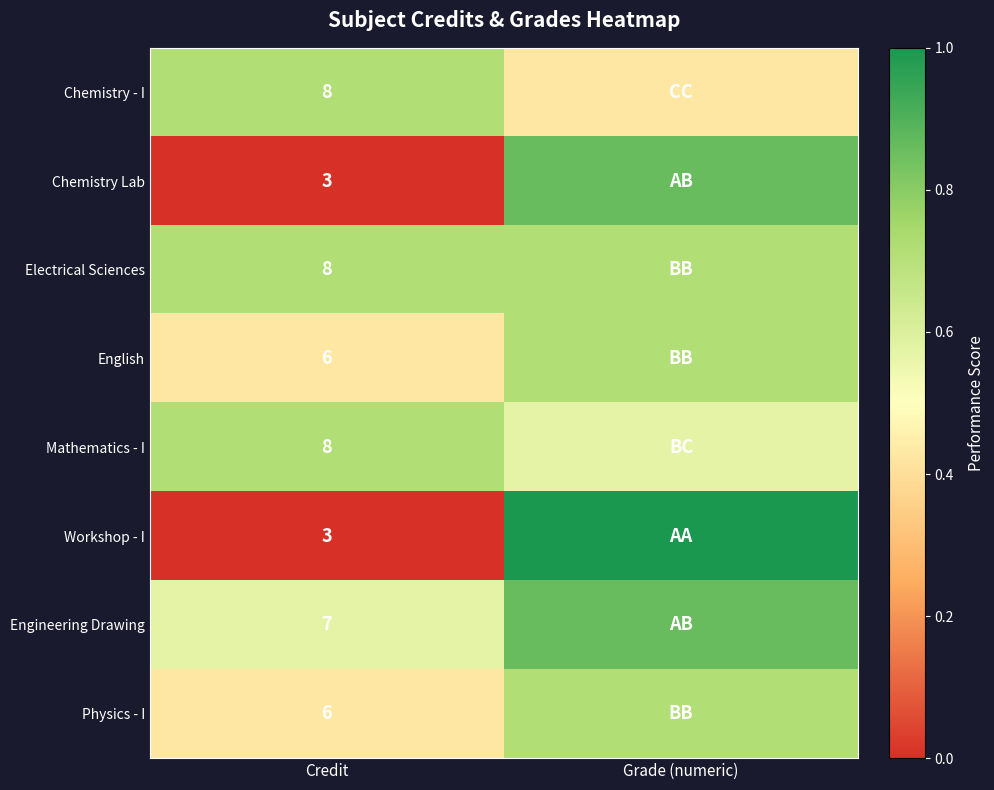

At how many categories does at least one series exceed 0?

2